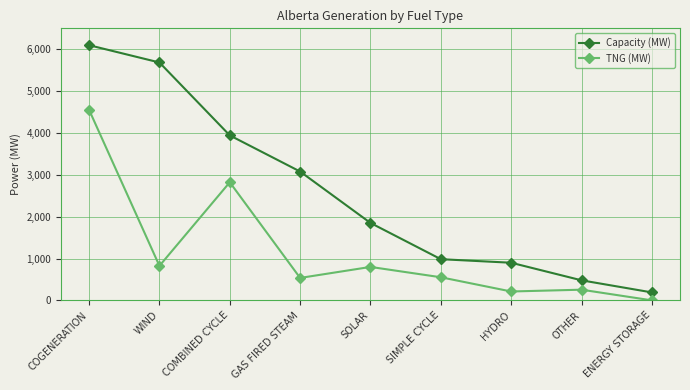

What is the difference between the highest and lowest values at COMBINED CYCLE?

1120